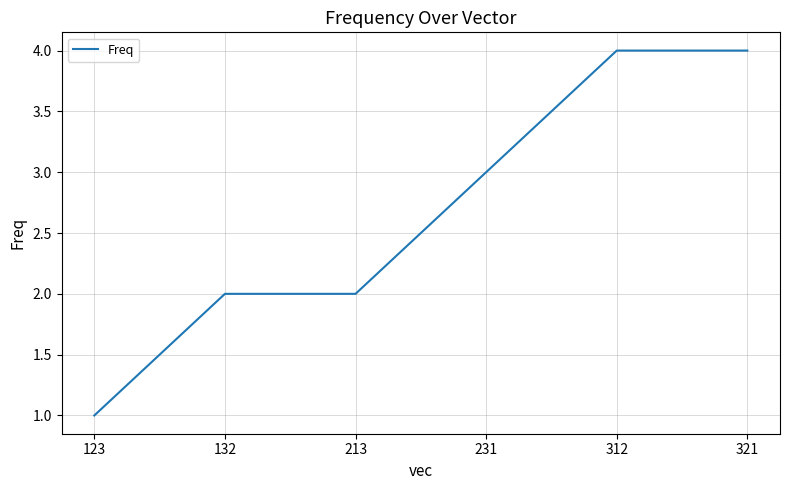

What is the average value?

3